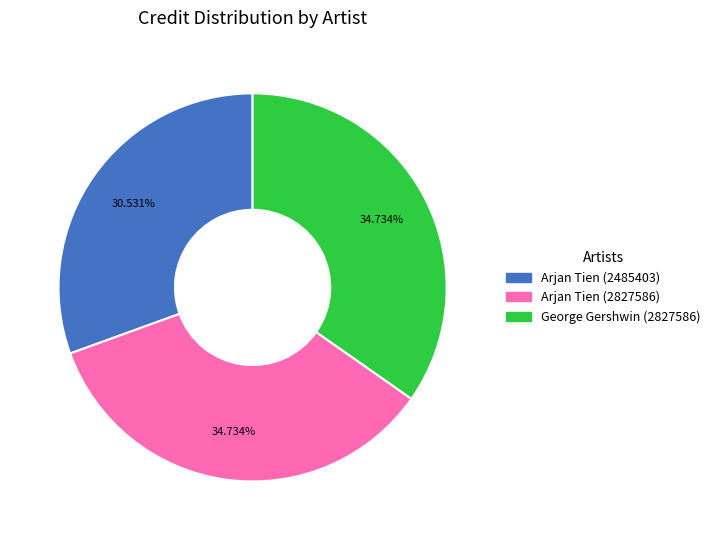

What percentage is the Arjan Tien (2485403) slice, to the nearest percent?

31%